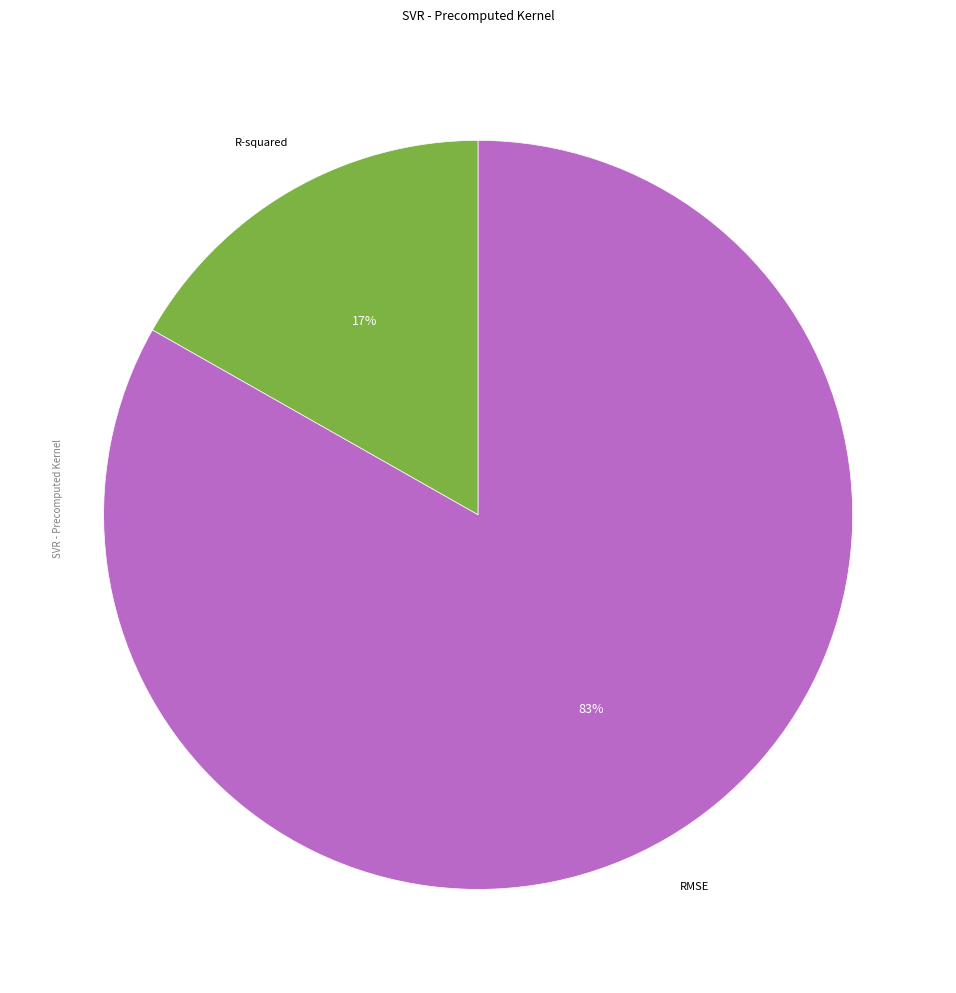

Is there any slice that represents more than half of the pie?

Yes